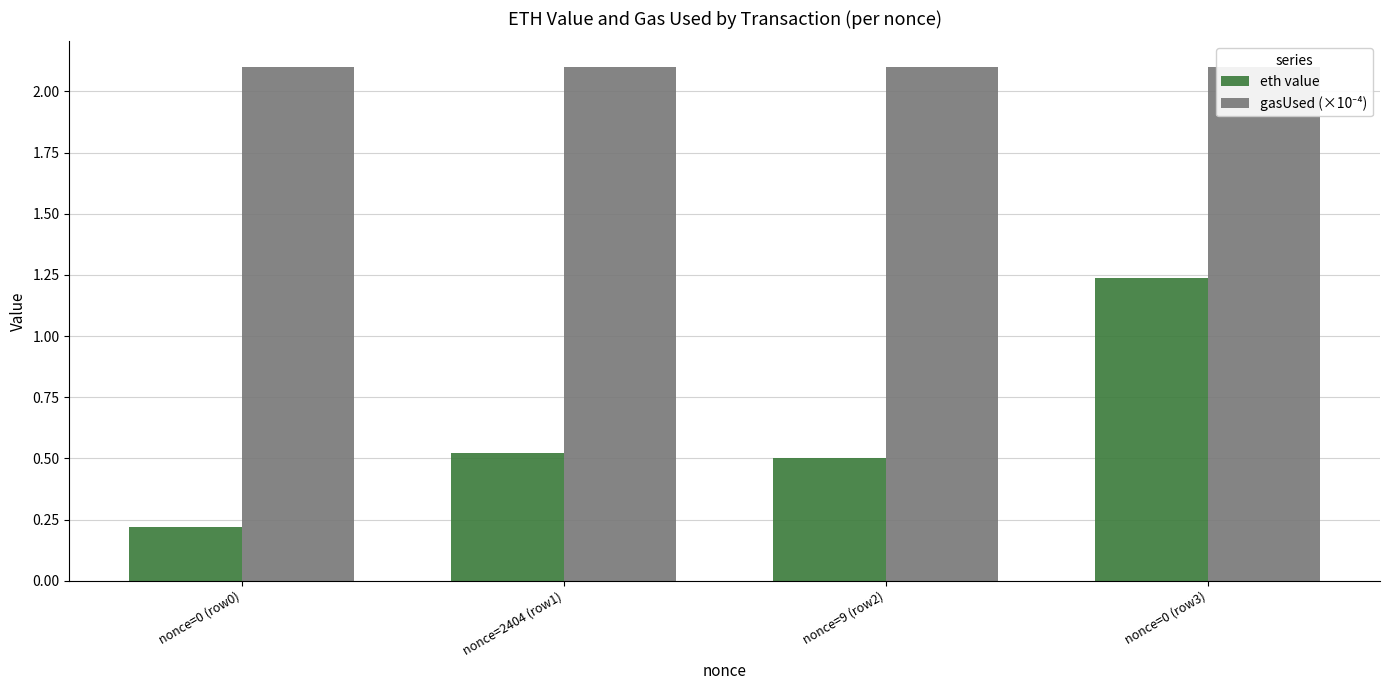

True or false: gasUsed (×10⁻⁴) has a value of 2.1 at nonce=2404 (row1).

True